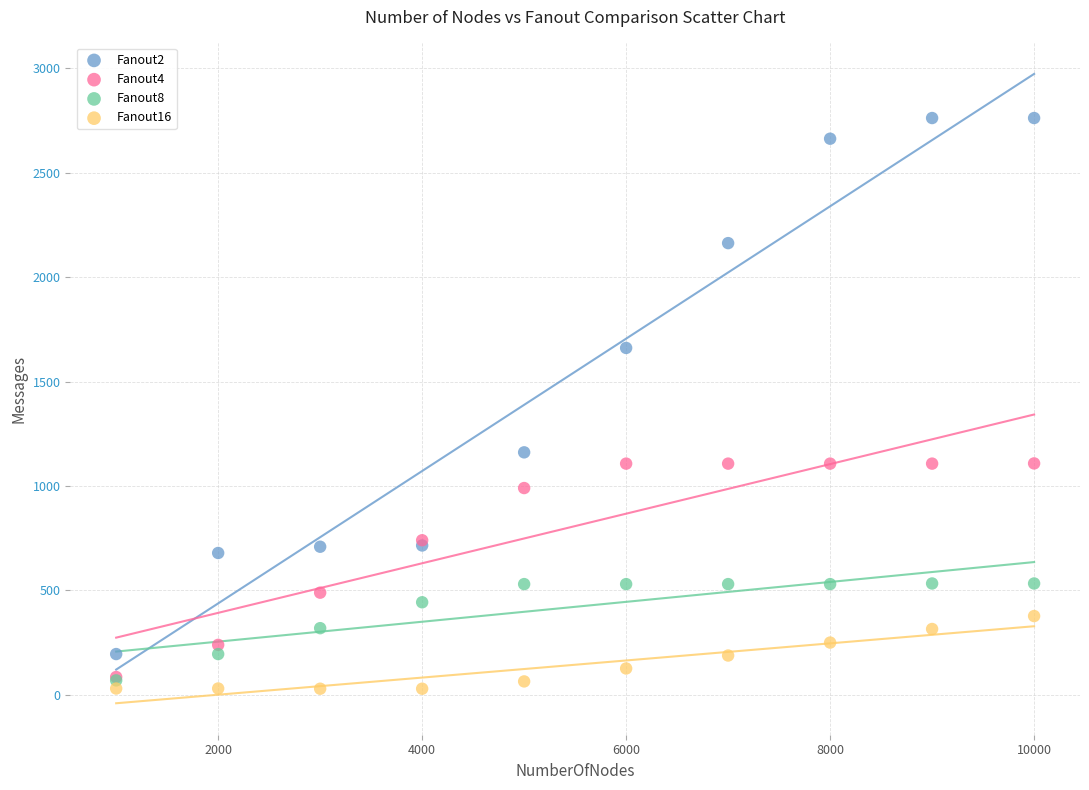

Which series reaches the maximum Y coordinate?

Fanout2